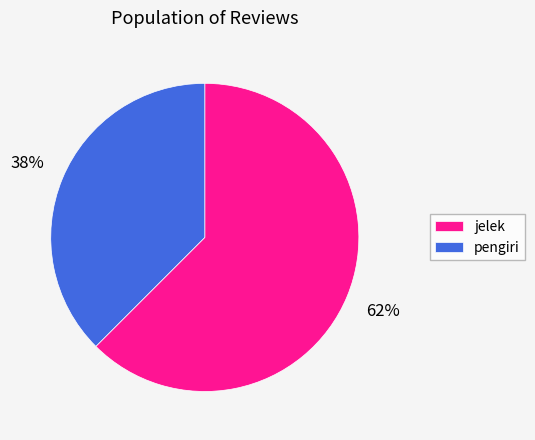

Between jelek and pengiri, which is larger?

jelek